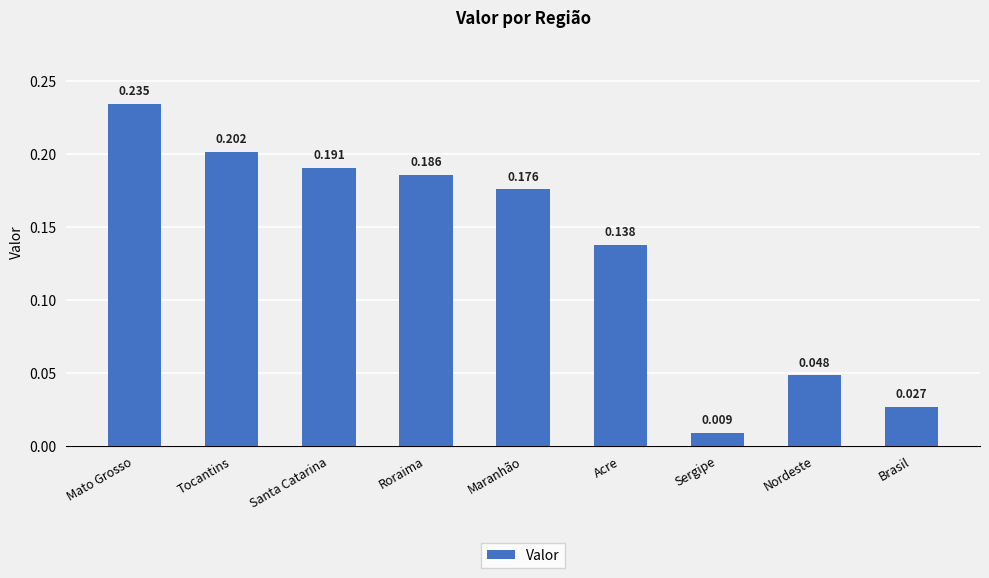

The chart shows a value of 0.4 at Mato Grosso. True or false?

False